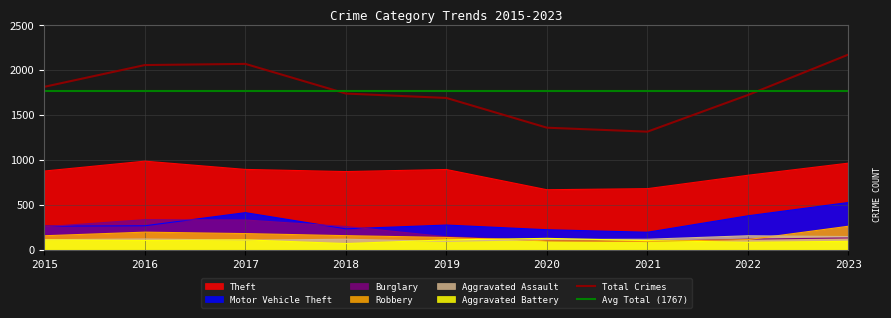

True or false: Motor Vehicle Theft has more than 2 interior local peaks.

False